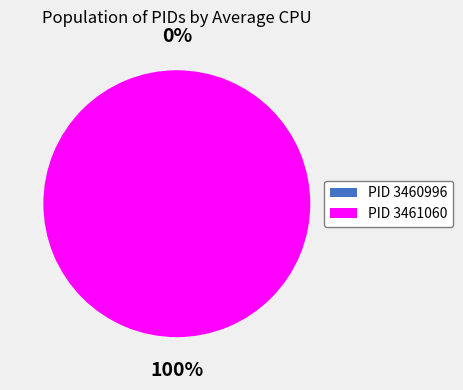

What is the change in value from 3460996 to 3461060?

+4.1